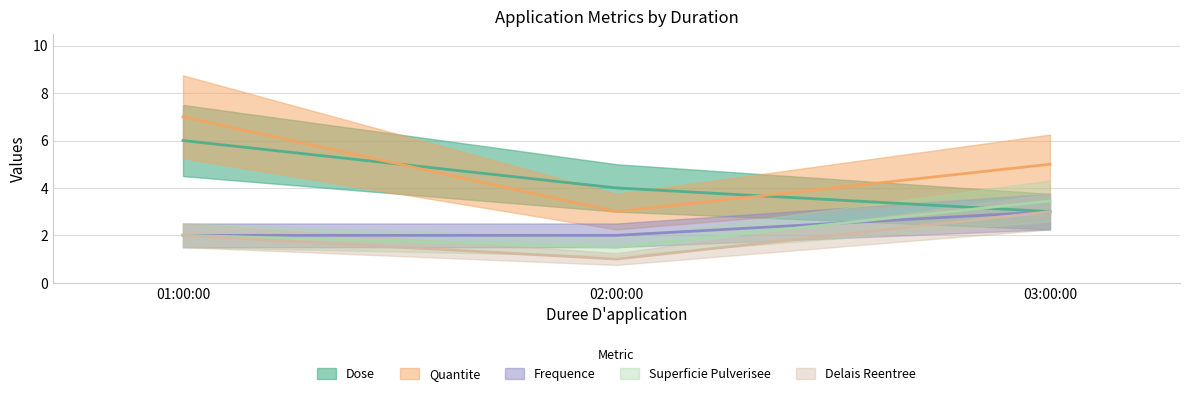

At which category does the chart reach its minimum across all series?

02:00:00